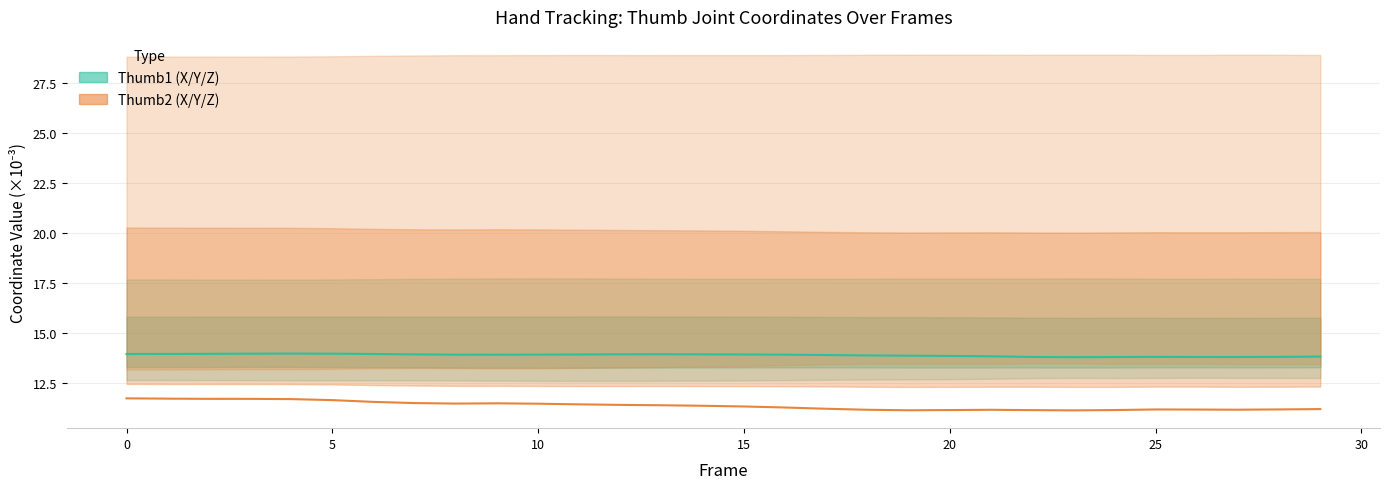

True or false: thumb2Z has a value of 16.4 at 30.

False